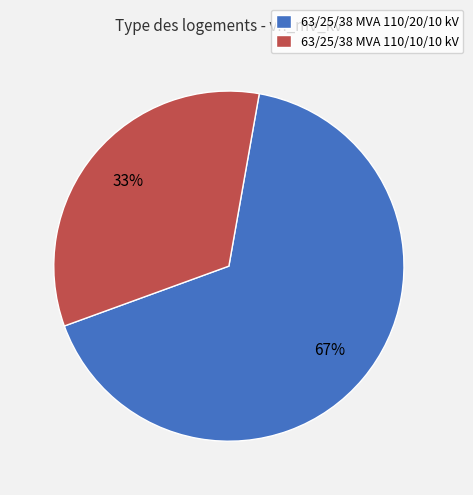

Is it true that 63/25/38 MVA 110/20/10 kV is 67% of the pie?

True